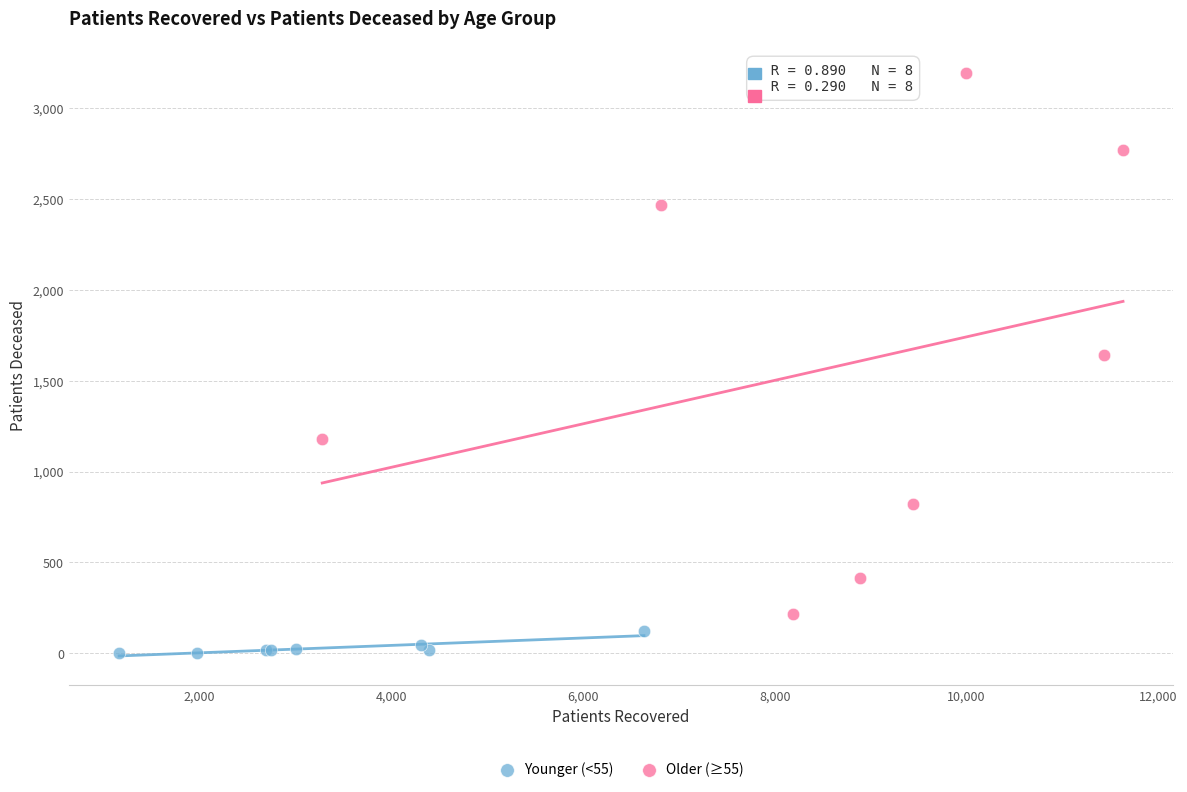

Which series contains the lowest Y value?

Younger (<55)